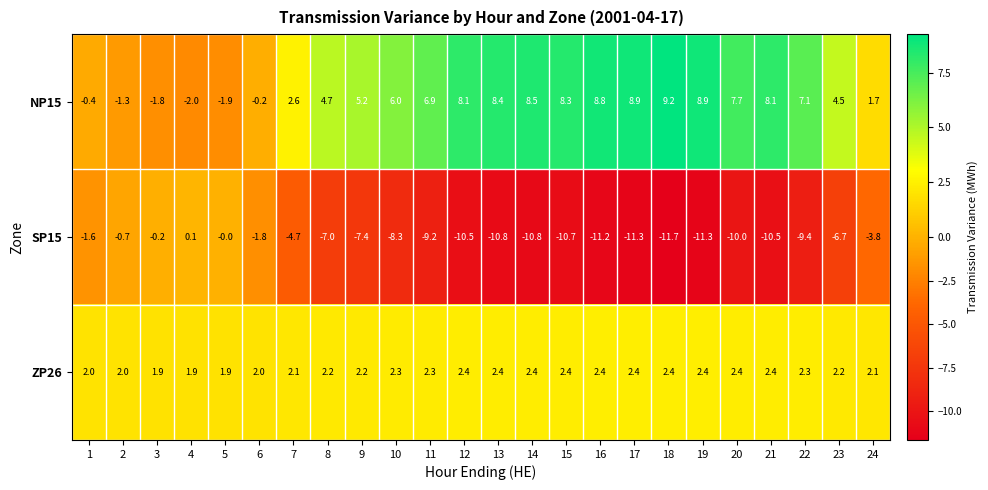

Which series has the widest spread of values?

SP15